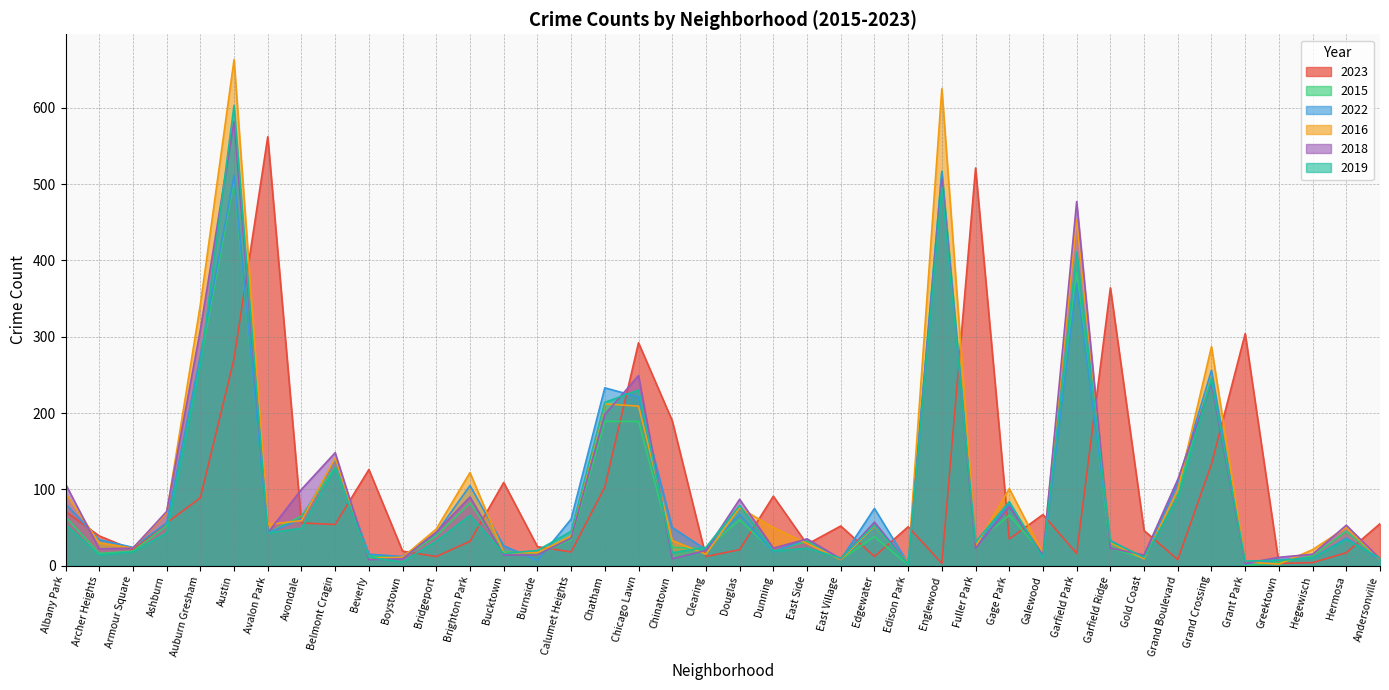

Reading left to right, what are all the values shown in this chart?

2023: Albany Park=71	Archer Heights=39	Armour Square=21	Ashburn=56	Auburn Gresham=89	Austin=271	Avalon Park=562	Avondale=56	Belmont Cragin=54	Beverly=126	Boystown=19	Bridgeport=12	Brighton Park=32	Bucktown=109	Burnside=25	Calumet Heights=18	Chatham=103	Chicago Lawn=292	Chinatown=190	Clearing=12	Douglas=21	Dunning=91	East Side=28	East Village=52	Edgewater=12	Edison Park=51	Englewood=3	Fuller Park=521	Gage Park=35	Galewood=67	Garfield Park=16	Garfield Ridge=364	Gold Coast=46	Grand Boulevard=8	Grand Crossing=133	Grant Park=304	Greektown=3	Hegewisch=4	Hermosa=17	Andersonville=55
2015: Albany Park=64	Archer Heights=16	Armour Square=19	Ashburn=52	Auburn Gresham=267	Austin=504	Avalon Park=43	Avondale=65	Belmont Cragin=129	Beverly=13	Boystown=10	Bridgeport=39	Brighton Park=82	Bucktown=19	Burnside=14	Calumet Heights=34	Chatham=189	Chicago Lawn=189	Chinatown=24	Clearing=22	Douglas=60	Dunning=19	East Side=32	East Village=8	Edgewater=38	Edison Park=1	Englewood=517	Fuller Park=30	Gage Park=66	Galewood=16	Garfield Park=384	Garfield Ridge=23	Gold Coast=10	Grand Boulevard=96	Grand Crossing=246	Grant Park=0	Greektown=4	Hegewisch=13	Hermosa=45	Andersonville=8
2022: Albany Park=81	Archer Heights=34	Armour Square=24	Ashburn=56	Auburn Gresham=275	Austin=511	Avalon Park=43	Avondale=61	Belmont Cragin=139	Beverly=15	Boystown=12	Bridgeport=43	Brighton Park=105	Bucktown=26	Burnside=7	Calumet Heights=61	Chatham=233	Chicago Lawn=221	Chinatown=50	Clearing=21	Douglas=67	Dunning=18	East Side=35	East Village=8	Edgewater=75	Edison Park=3	Englewood=516	Fuller Park=25	Gage Park=81	Galewood=12	Garfield Park=370	Garfield Ridge=33	Gold Coast=10	Grand Boulevard=109	Grand Crossing=256	Grant Park=2	Greektown=8	Hegewisch=10	Hermosa=36	Andersonville=8
2016: Albany Park=95	Archer Heights=30	Armour Square=23	Ashburn=69	Auburn Gresham=342	Austin=663	Avalon Park=54	Avondale=59	Belmont Cragin=141	Beverly=10	Boystown=11	Bridgeport=48	Brighton Park=122	Bucktown=17	Burnside=17	Calumet Heights=39	Chatham=212	Chicago Lawn=209	Chinatown=33	Clearing=15	Douglas=76	Dunning=50	East Side=29	East Village=8	Edgewater=52	Edison Park=4	Englewood=625	Fuller Park=25	Gage Park=101	Galewood=16	Garfield Park=453	Garfield Ridge=30	Gold Coast=9	Grand Boulevard=99	Grand Crossing=287	Grant Park=5	Greektown=2	Hegewisch=21	Hermosa=50	Andersonville=8
2018: Albany Park=107	Archer Heights=22	Armour Square=23	Ashburn=71	Auburn Gresham=309	Austin=582	Avalon Park=43	Avondale=100	Belmont Cragin=148	Beverly=8	Boystown=9	Bridgeport=44	Brighton Park=90	Bucktown=14	Burnside=14	Calumet Heights=36	Chatham=198	Chicago Lawn=249	Chinatown=9	Clearing=20	Douglas=87	Dunning=23	East Side=35	East Village=9	Edgewater=57	Edison Park=2	Englewood=506	Fuller Park=23	Gage Park=77	Galewood=14	Garfield Park=477	Garfield Ridge=23	Gold Coast=14	Grand Boulevard=113	Grand Crossing=239	Grant Park=3	Greektown=11	Hegewisch=15	Hermosa=53	Andersonville=9
2019: Albany Park=54	Archer Heights=14	Armour Square=18	Ashburn=43	Auburn Gresham=262	Austin=603	Avalon Park=43	Avondale=49	Belmont Cragin=128	Beverly=11	Boystown=5	Bridgeport=32	Brighton Park=66	Bucktown=16	Burnside=20	Calumet Heights=45	Chatham=214	Chicago Lawn=230	Chinatown=17	Clearing=24	Douglas=79	Dunning=19	East Side=23	East Village=10	Edgewater=53	Edison Park=2	Englewood=496	Fuller Park=31	Gage Park=84	Galewood=10	Garfield Park=411	Garfield Ridge=32	Gold Coast=11	Grand Boulevard=88	Grand Crossing=244	Grant Park=6	Greektown=7	Hegewisch=10	Hermosa=34	Andersonville=10